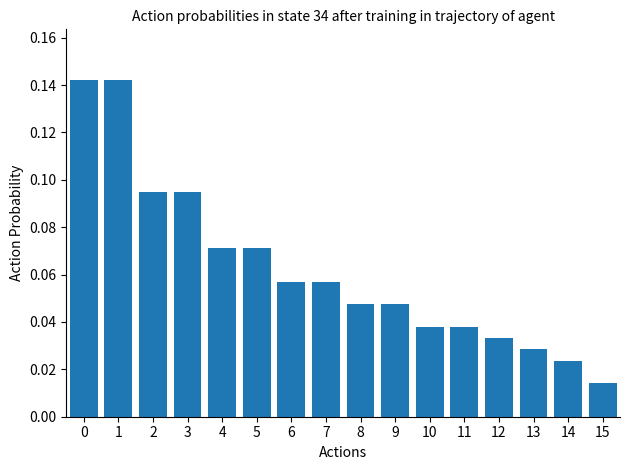

Where is the data nearest to the value 0?

15